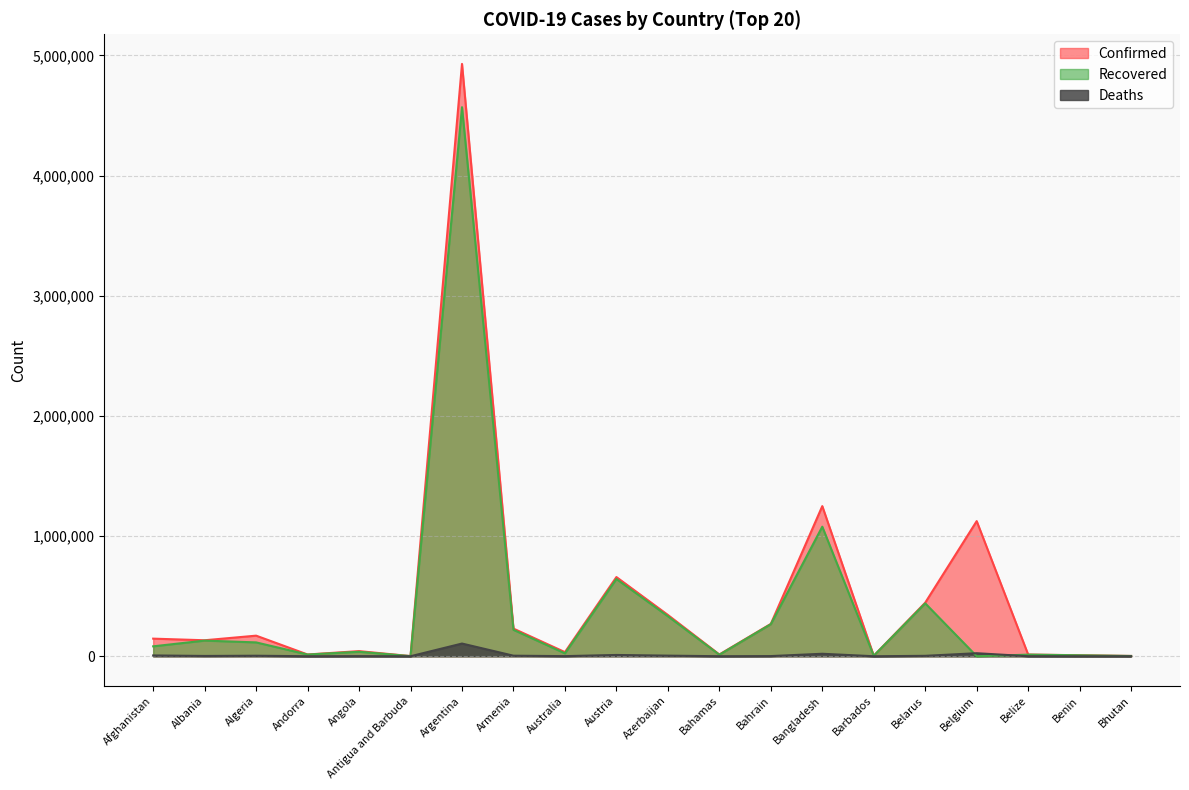

Is the value of Recovered at Armenia greater than the value of Confirmed at Benin?

Yes